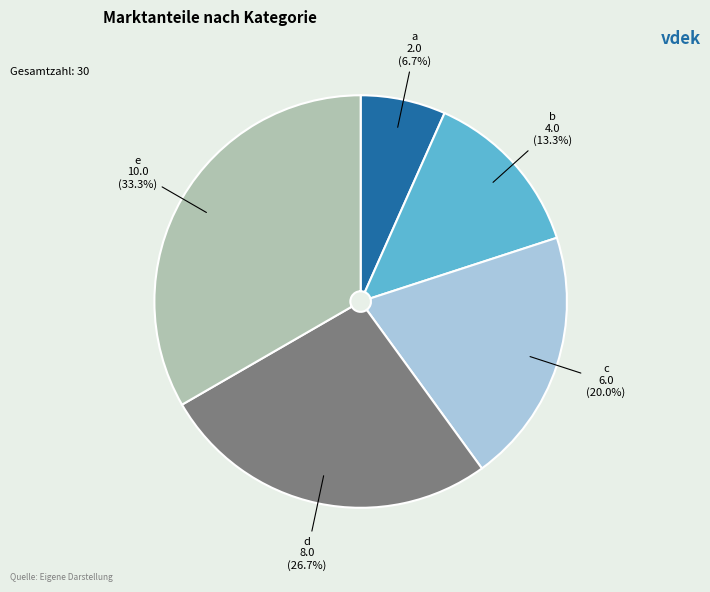

To the nearest percent, what is the difference between the largest and smallest slice percentages?

27%